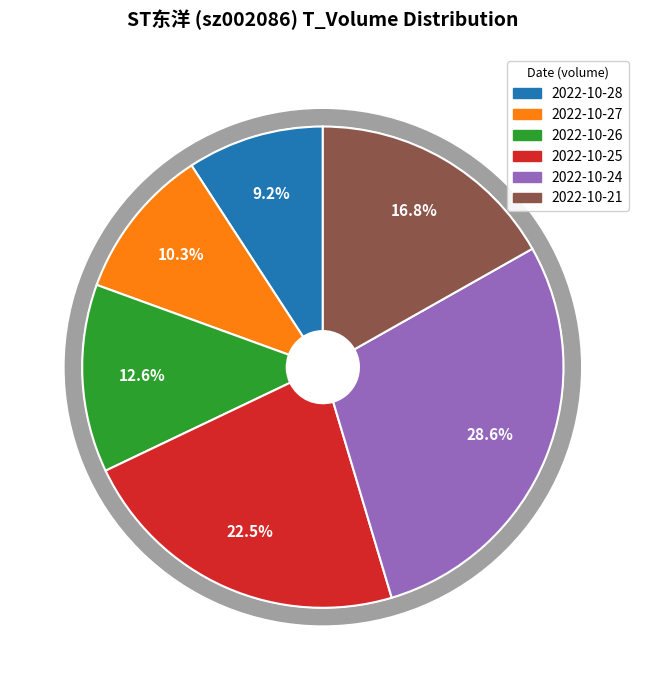

How many segments does this pie chart have?

6